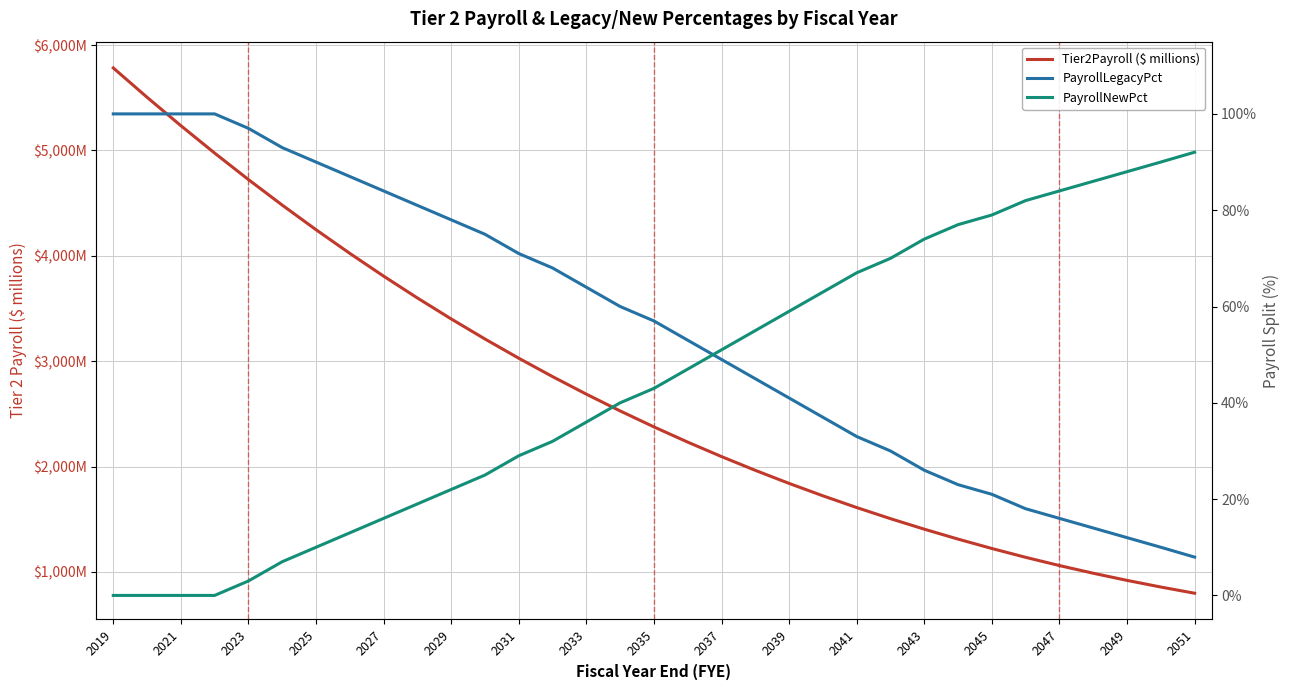

Is it true that PayrollNewPct equals 0.9 at 19?

False